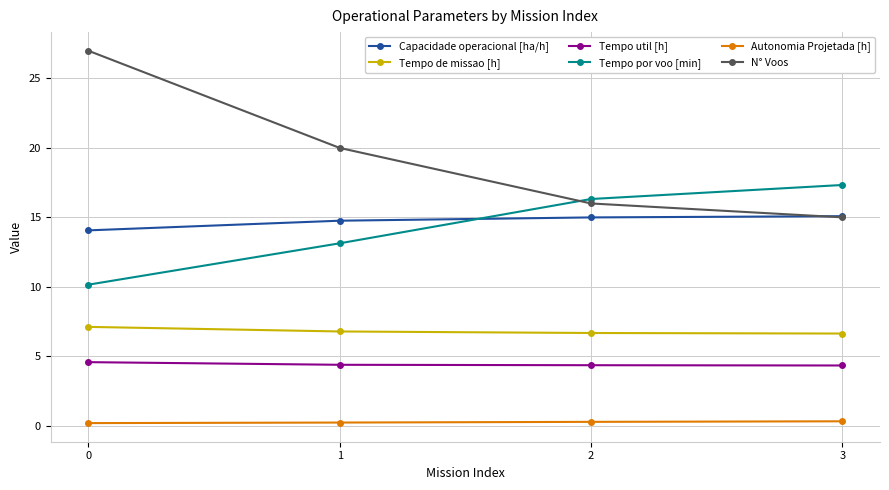

True or false: Autonomia Projetada [h] and N° Voos intersect in this chart.

False